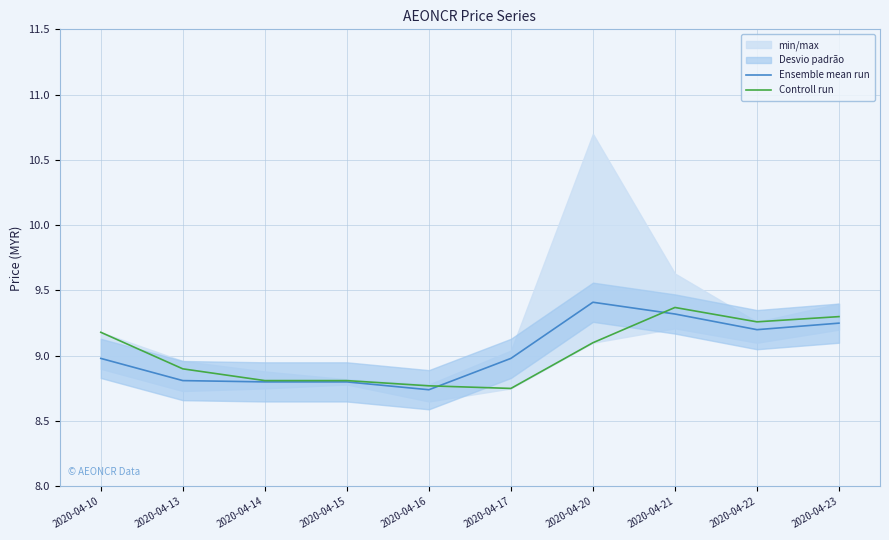

Is it true that Controll run equals 2.3 at 2020-04-22?

False